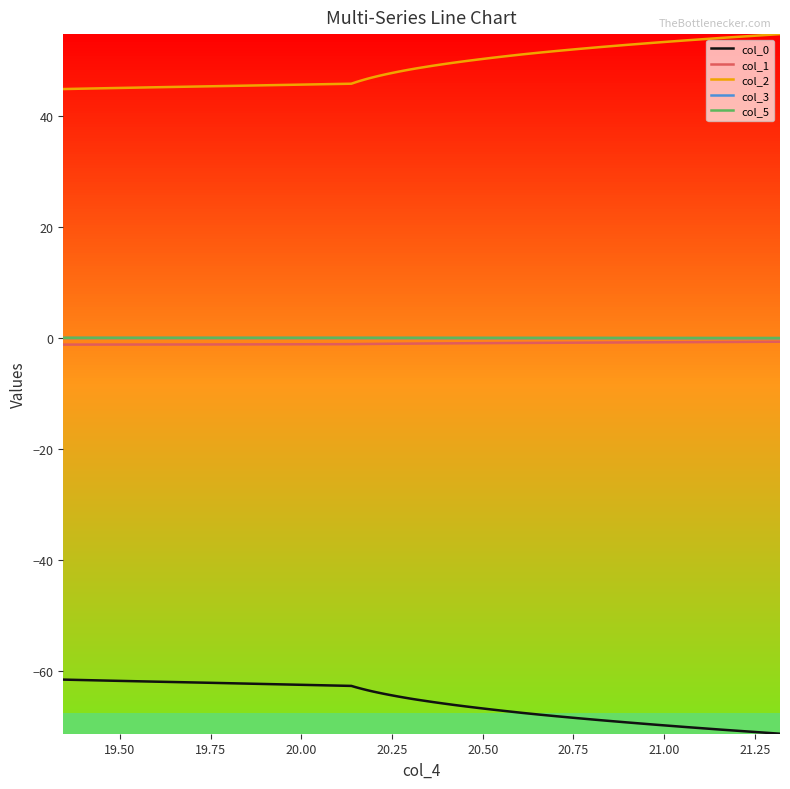

Which series has the largest total across all categories?

col_2